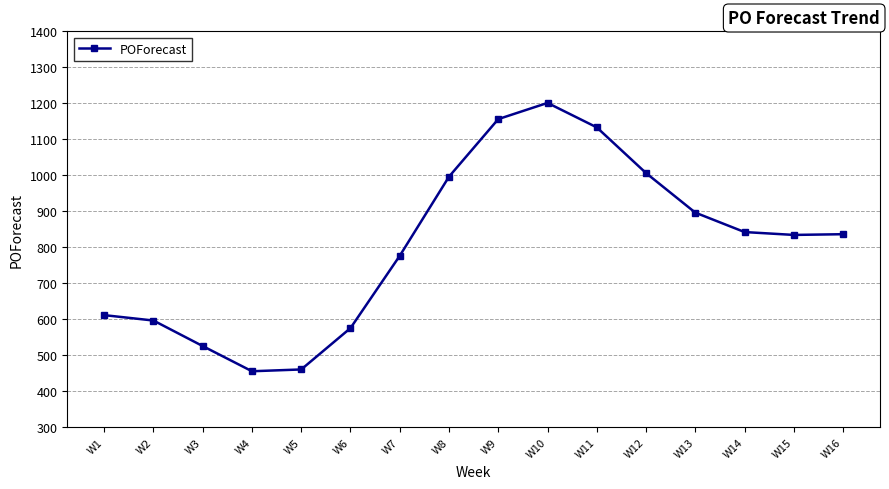

True or false: there are more than 2 points higher than both neighbors.

False